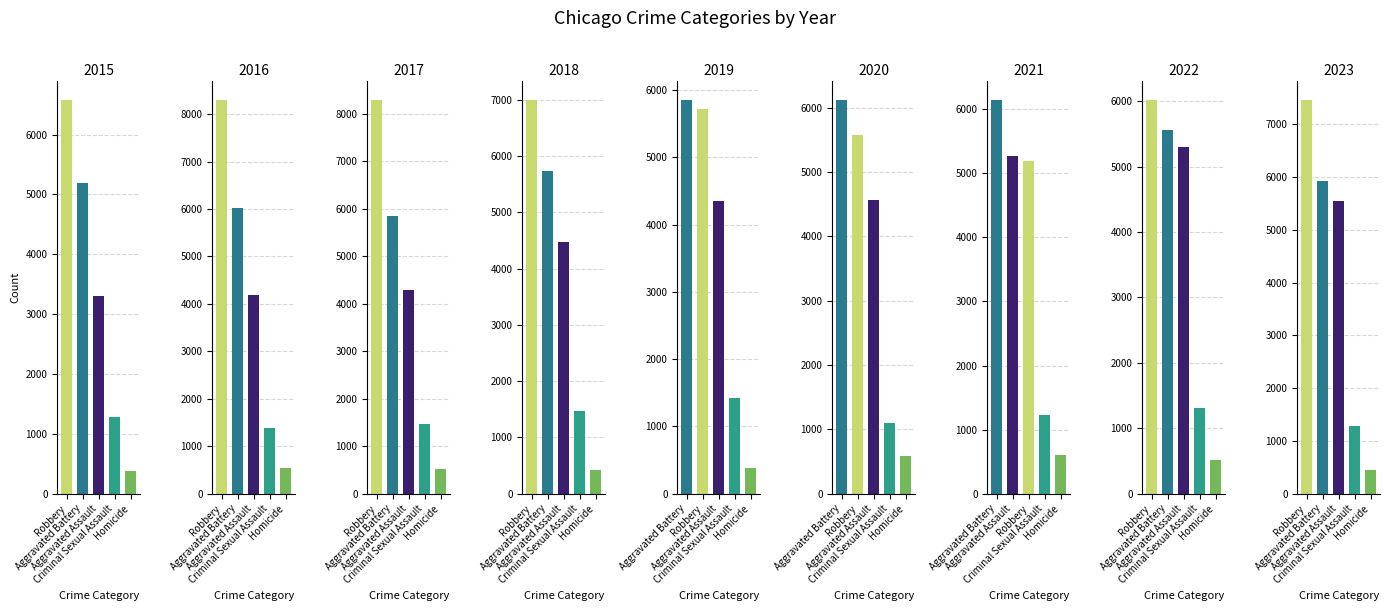

What is the difference between the maximum and second lowest values in the Criminal Sexual Assault series?

234